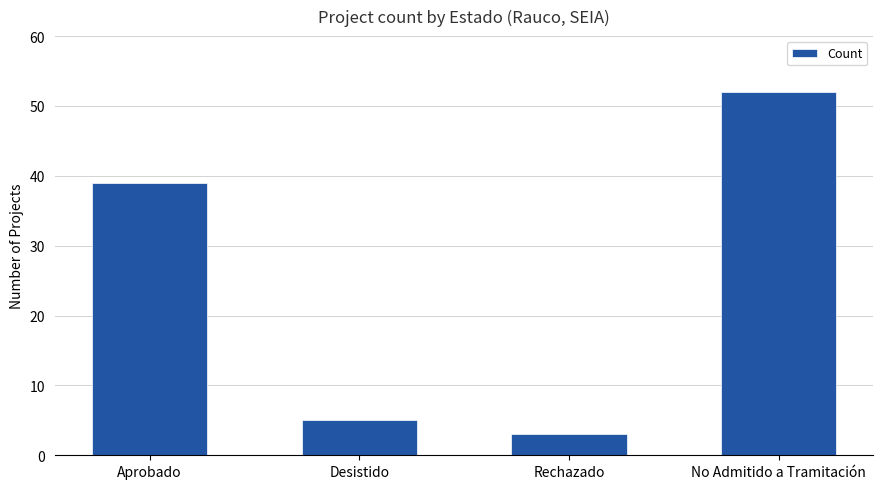

What is the label of the 2nd bar from the right?

Rechazado